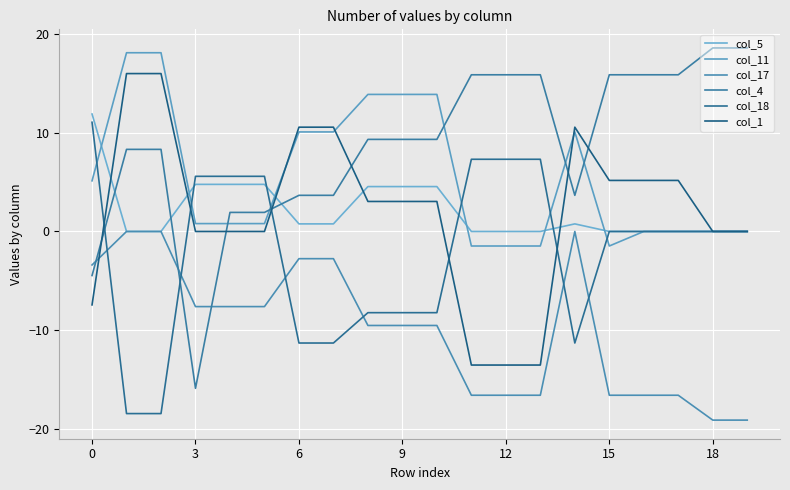

What is the minimum value for col_17?

-19.1